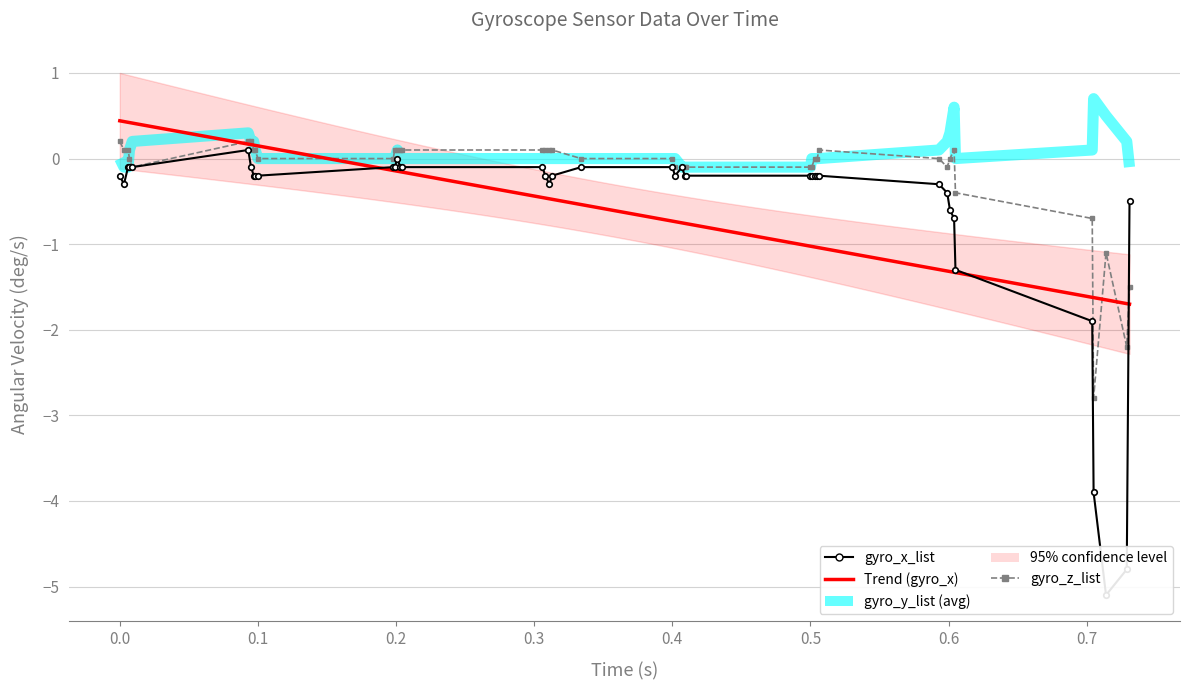

Is it true that gyro_x_list equals -0.2 at 0.4?

False